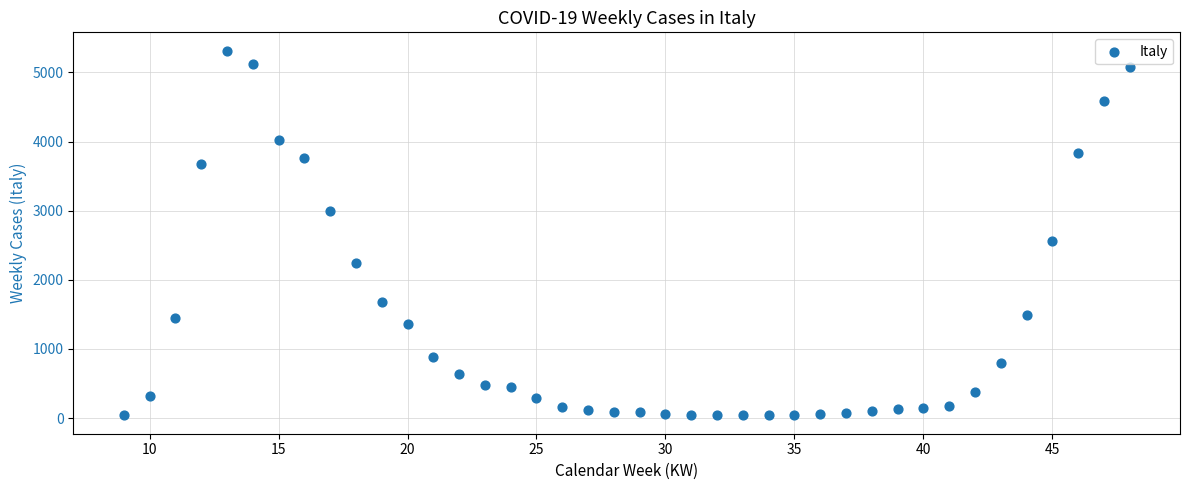

What Y value in the scatter plot is closest to 2677?

2568